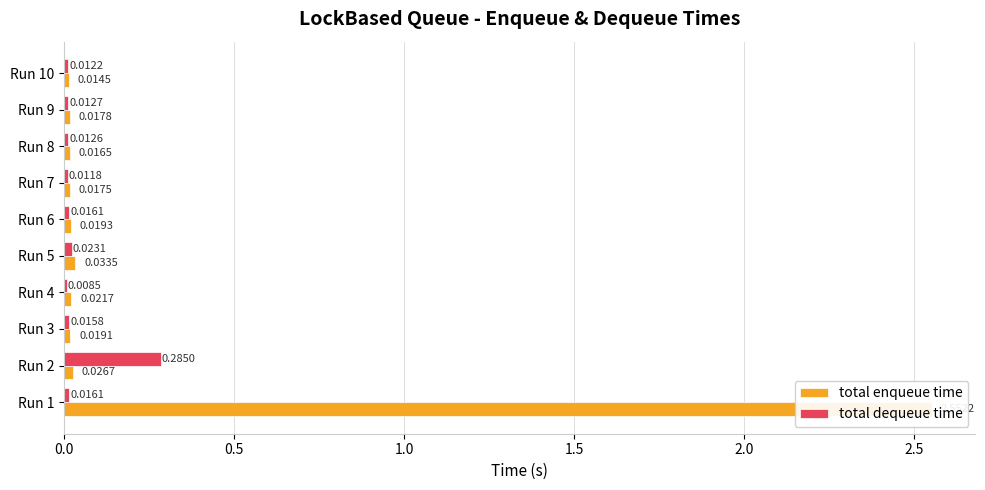

What is the sum of the total dequeue time values at Run 2 and Run 6?

0.3